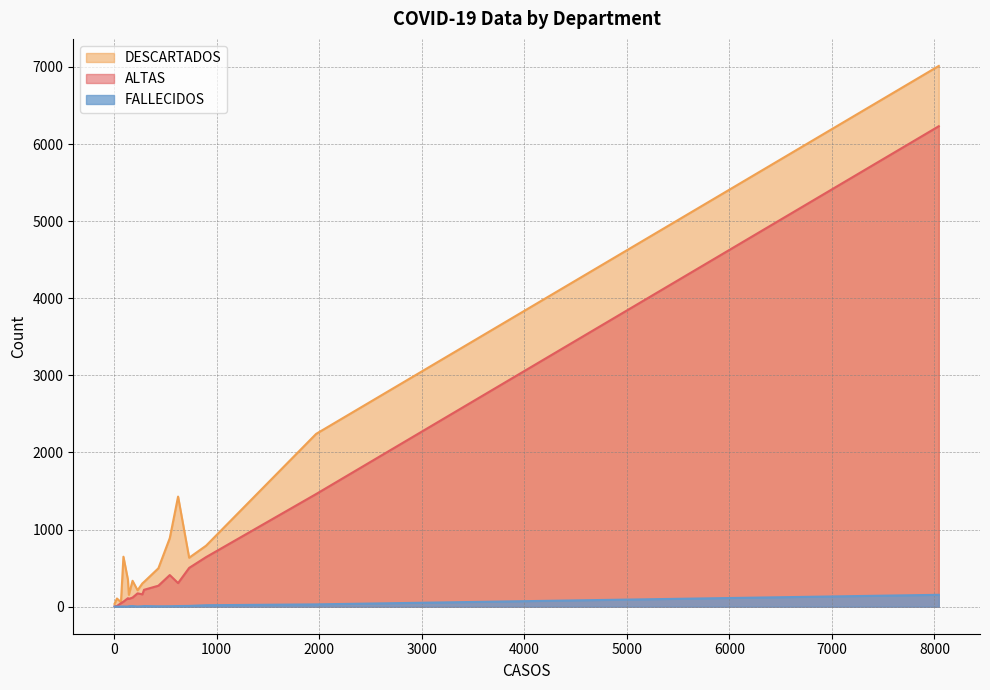

At how many categories does at least one series exceed 6016?

1